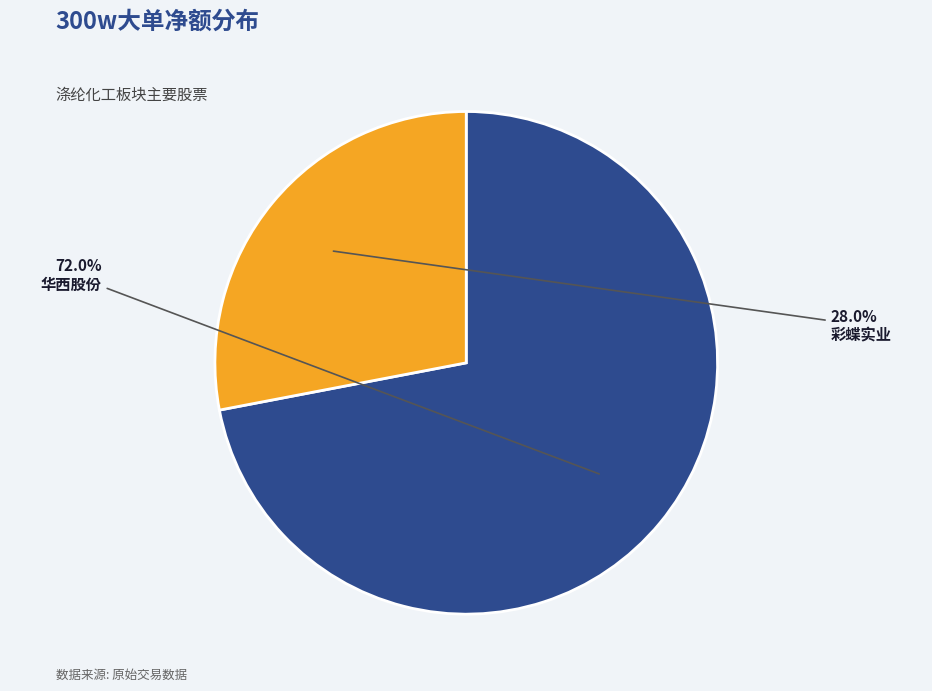

How many slices are in this pie chart?

2